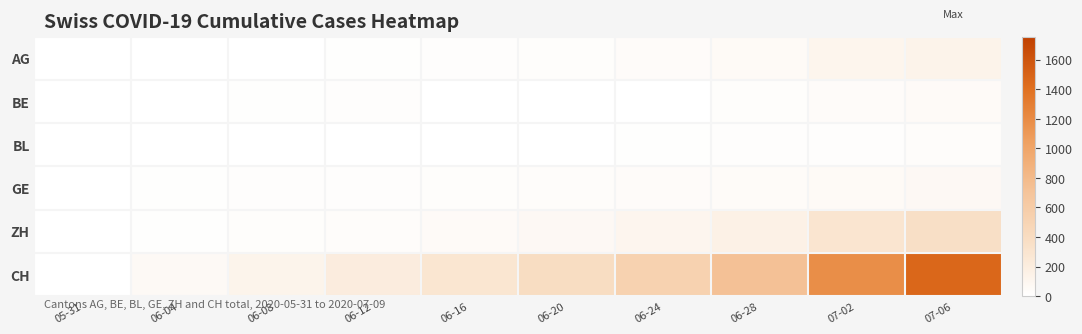

How many data points does each series have?

10